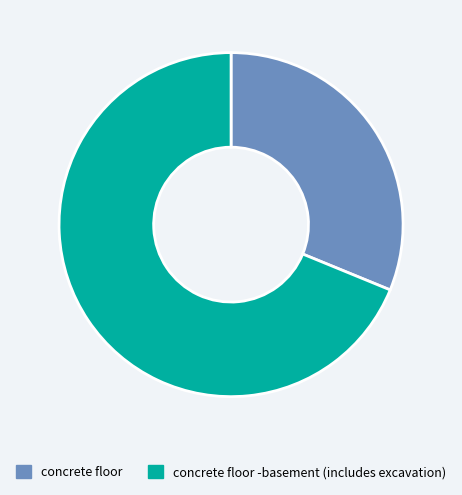

The concrete floor -basement (includes excavation) slice represents 57% of the pie. True or false?

False